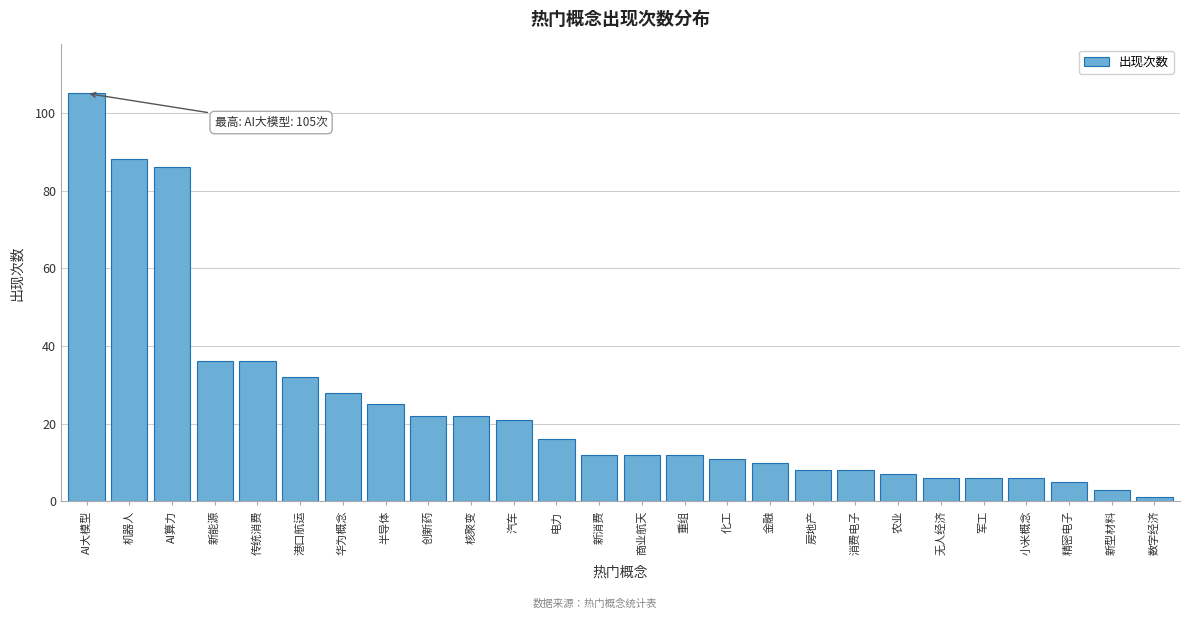

Reading left to right, list all the values displayed in this chart.

AI大模型=105	机器人=88	AI算力=86	新能源=36	传统消费=36	港口航运=32	华为概念=28	半导体=25	创新药=22	核聚变=22	汽车=21	电力=16	新消费=12	商业航天=12	重组=12	化工=11	金融=10	房地产=8	消费电子=8	农业=7	无人经济=6	军工=6	小米概念=6	精密电子=5	新型材料=3	数字经济=1